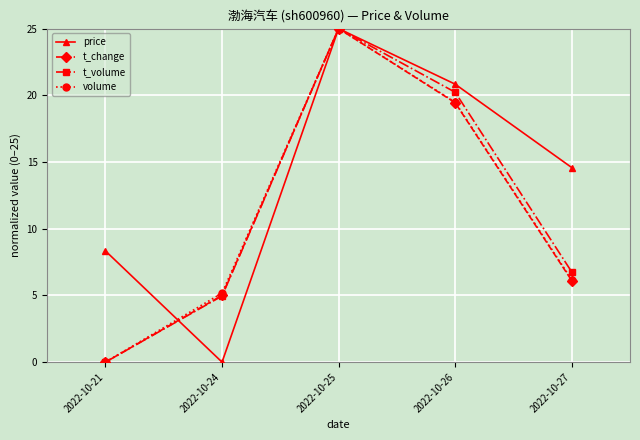

Reading right to left, what are all the values shown in this chart?

price: 2022-10-27=14.6	2022-10-26=20.8	2022-10-25=25.0	2022-10-24=0.0	2022-10-21=8.3
t_change: 2022-10-27=6.1	2022-10-26=19.4	2022-10-25=25.0	2022-10-24=5.0	2022-10-21=0.0
t_volume: 2022-10-27=6.8	2022-10-26=20.2	2022-10-25=25.0	2022-10-24=5.0	2022-10-21=0.0
volume: 2022-10-27=6.2	2022-10-26=19.5	2022-10-25=25.0	2022-10-24=5.2	2022-10-21=0.0